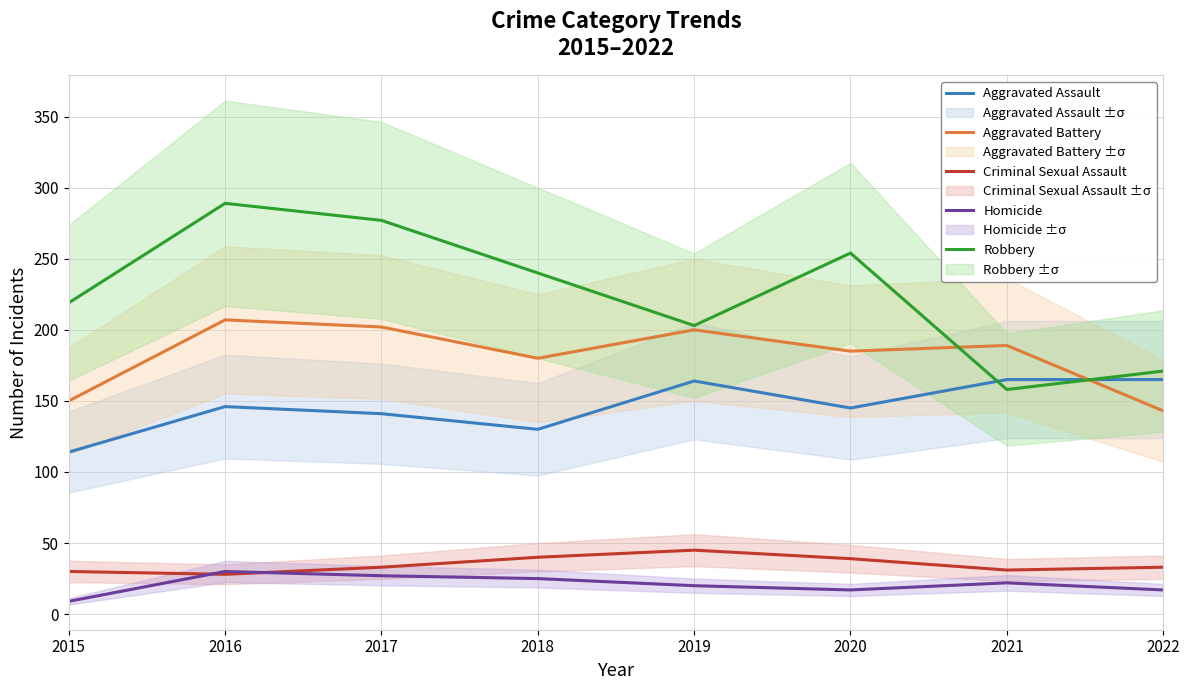

How many interior local valleys does the Criminal Sexual Assault series have?

2